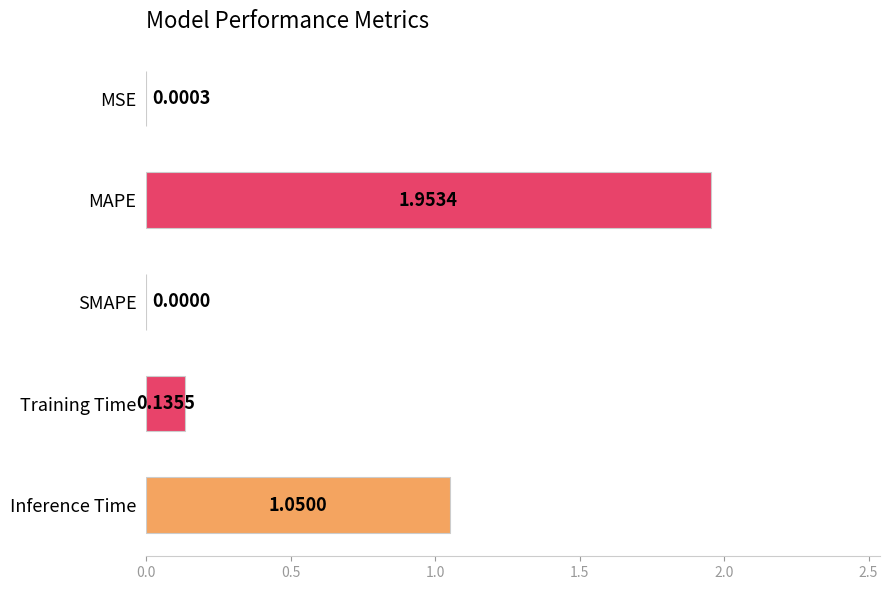

What is the ratio of the value at Inference Time to the value at MAPE?

0.5